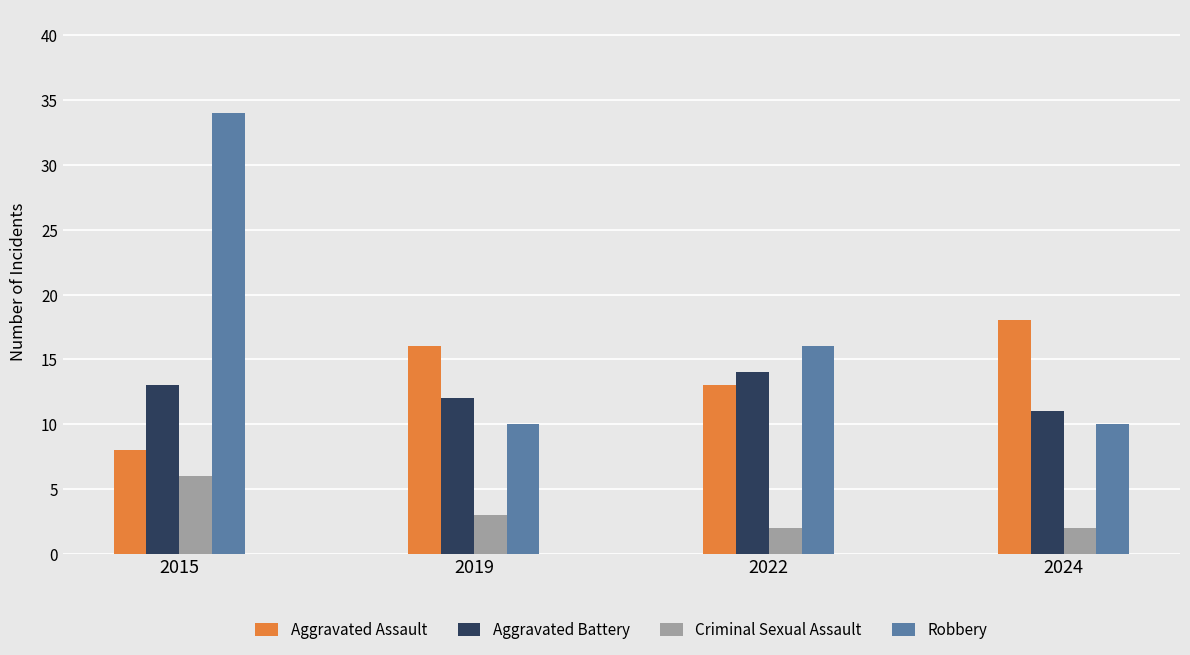

Which series has the largest total across all categories?

Robbery